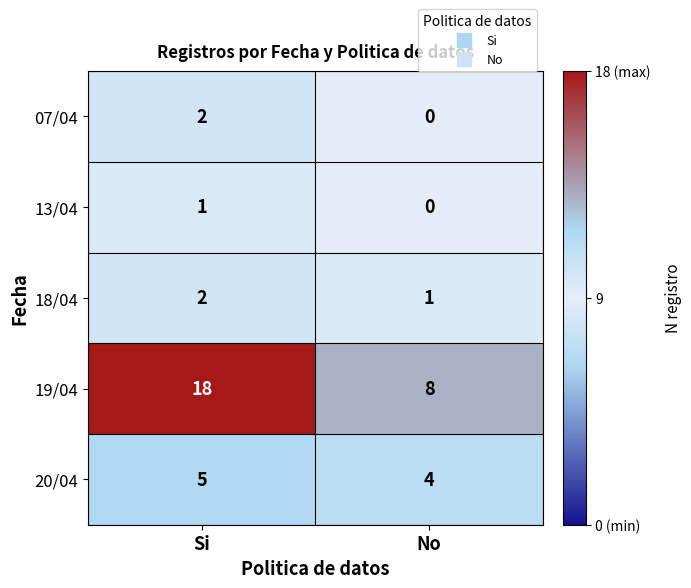

The value of 19/04 at No is 8. True or false?

True